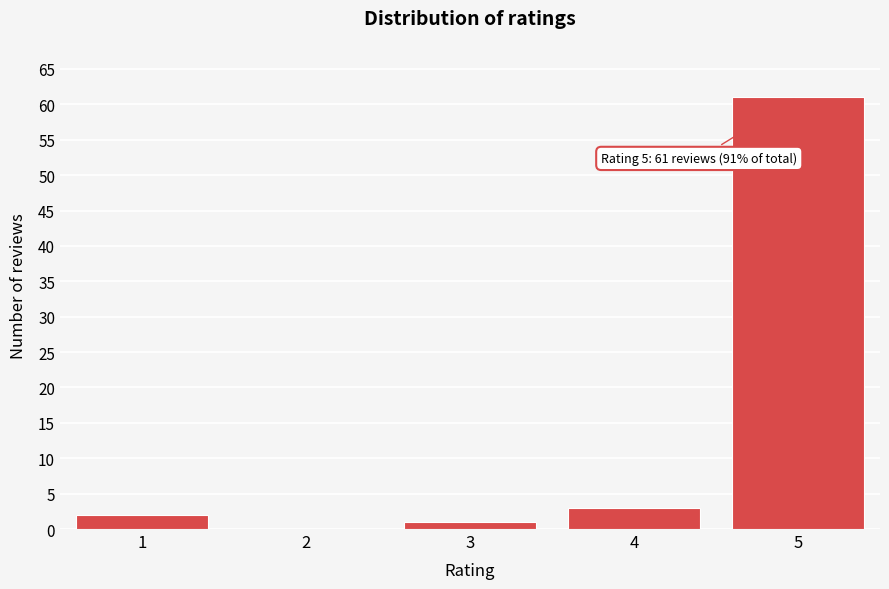

Reading right to left, extract all data points from this chart.

5=61	4=3	3=1	2=0	1=2